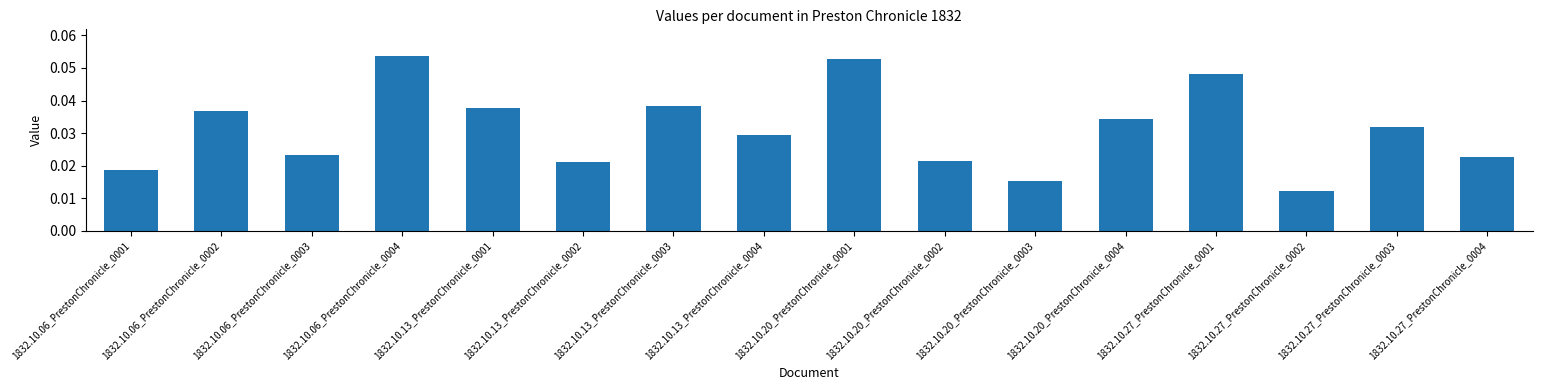

Count the values in the range 0 to 1.

16